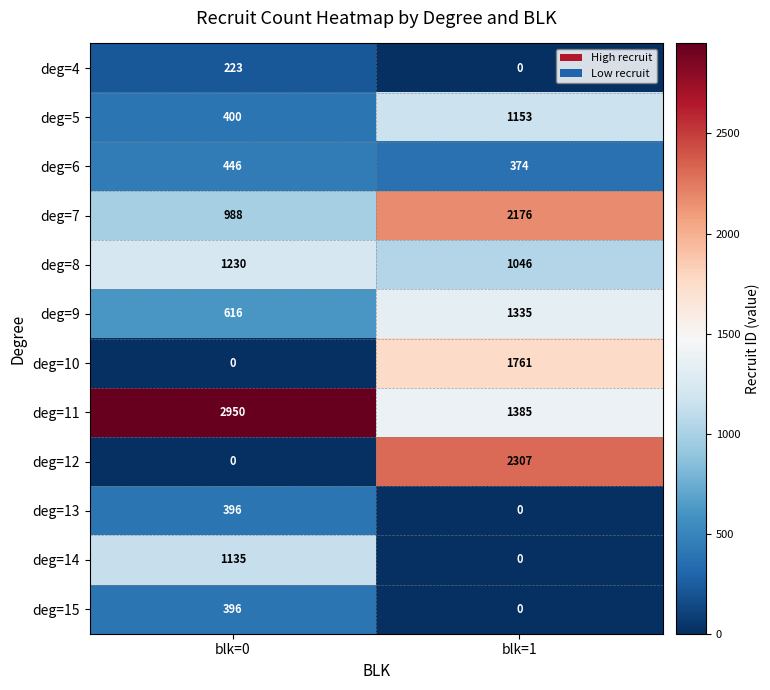

True or false: deg=11 has a value of 4762 at blk=0.

False